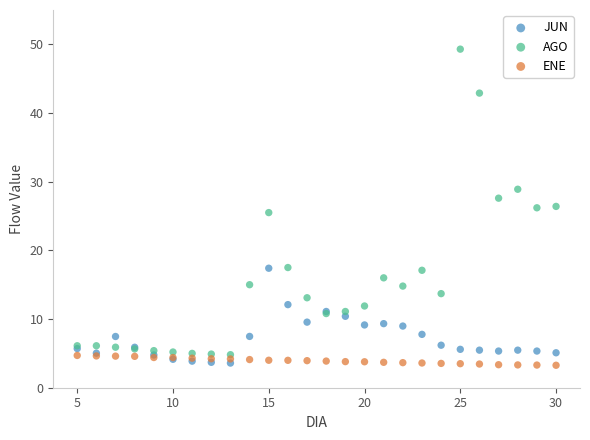

Which series contains the highest Y value?

AGO